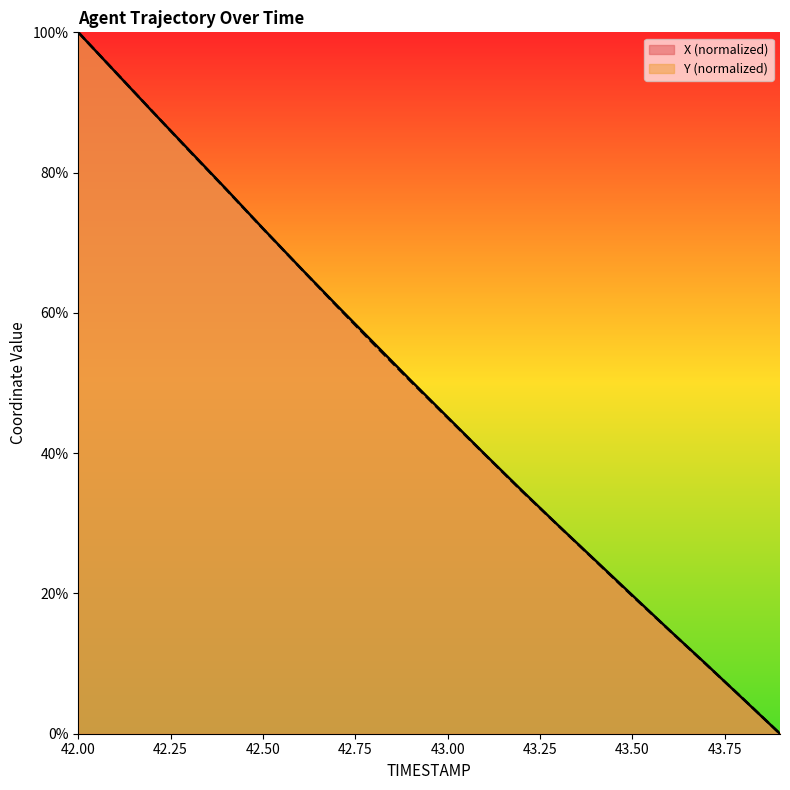

Between 42.9 and 43.8, which is larger?

42.9